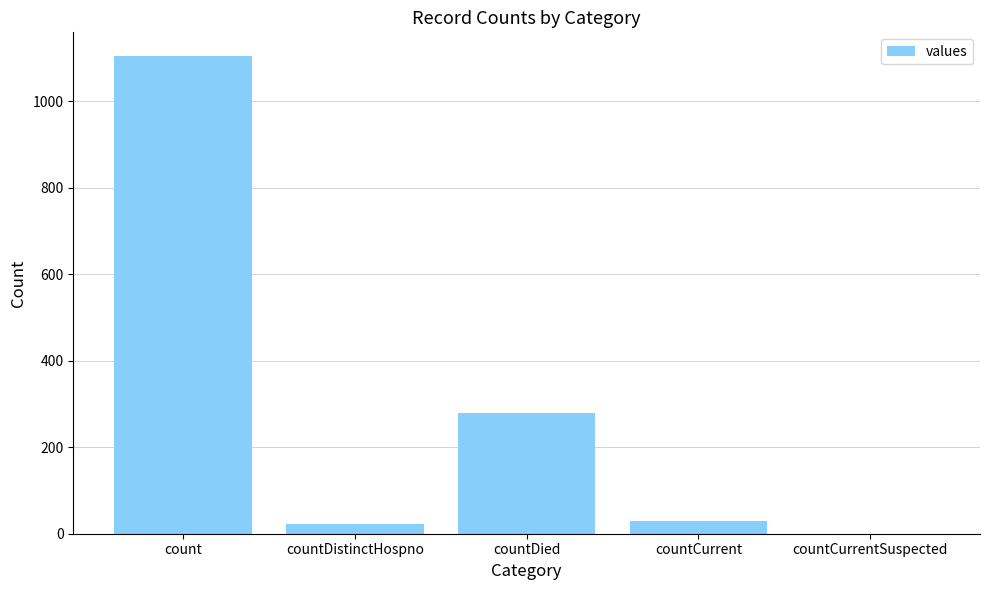

What is the change in value from count to countCurrentSuspected?

-1104